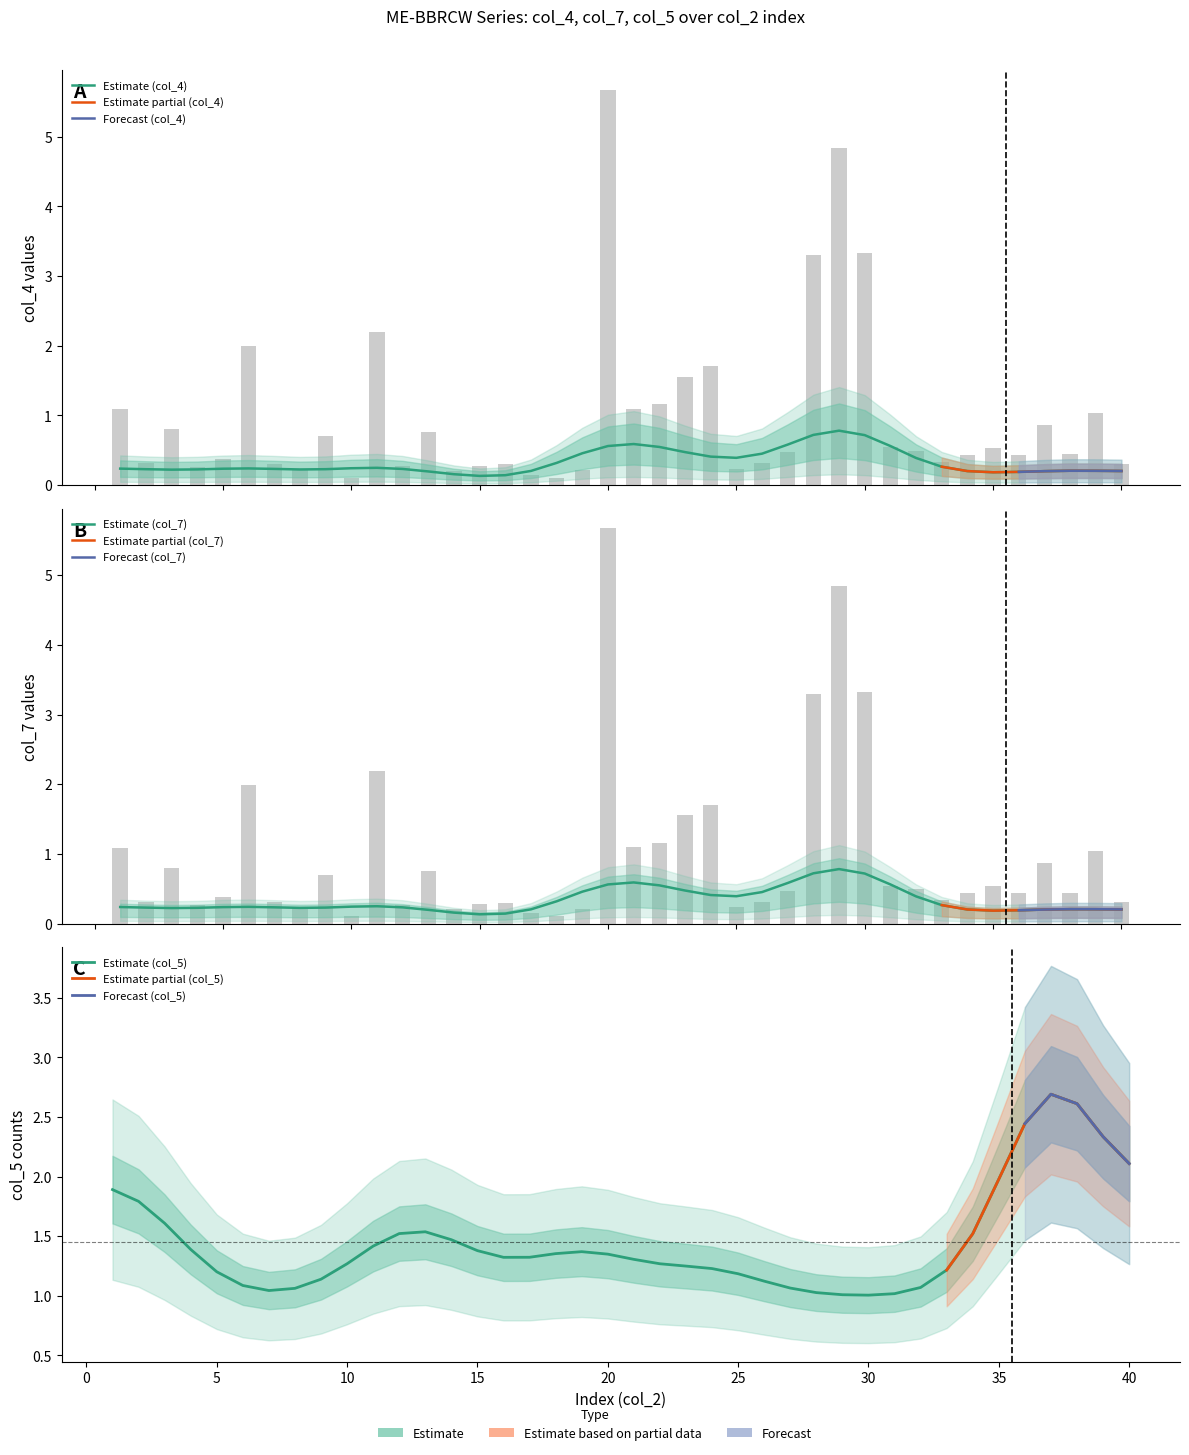

At how many categories does at least one series exceed 4?

2